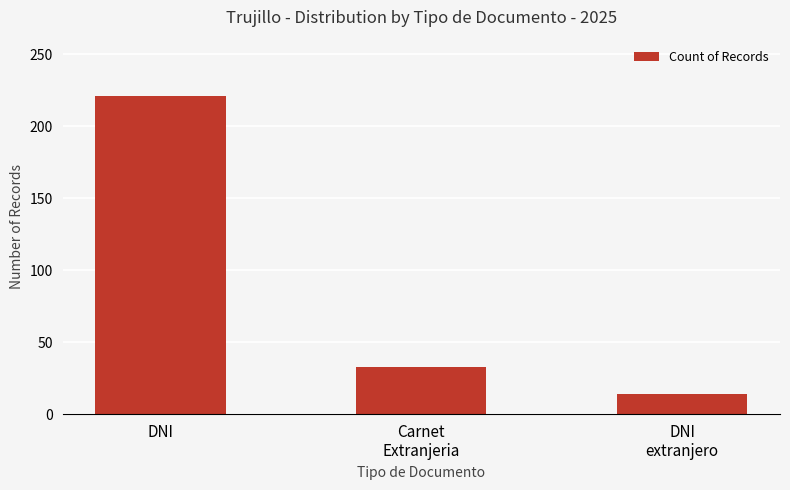

Rank the categories by value from highest to lowest.

DNI, Carnet
Extranjeria, DNI
extranjero